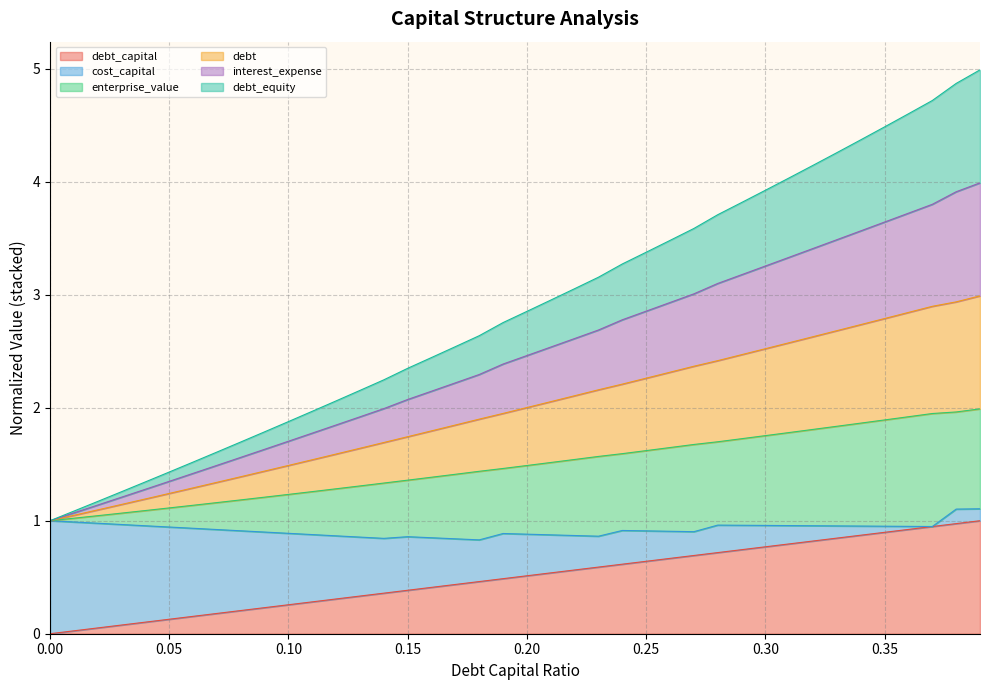

What is the label of the 34th point from the right?

0.06